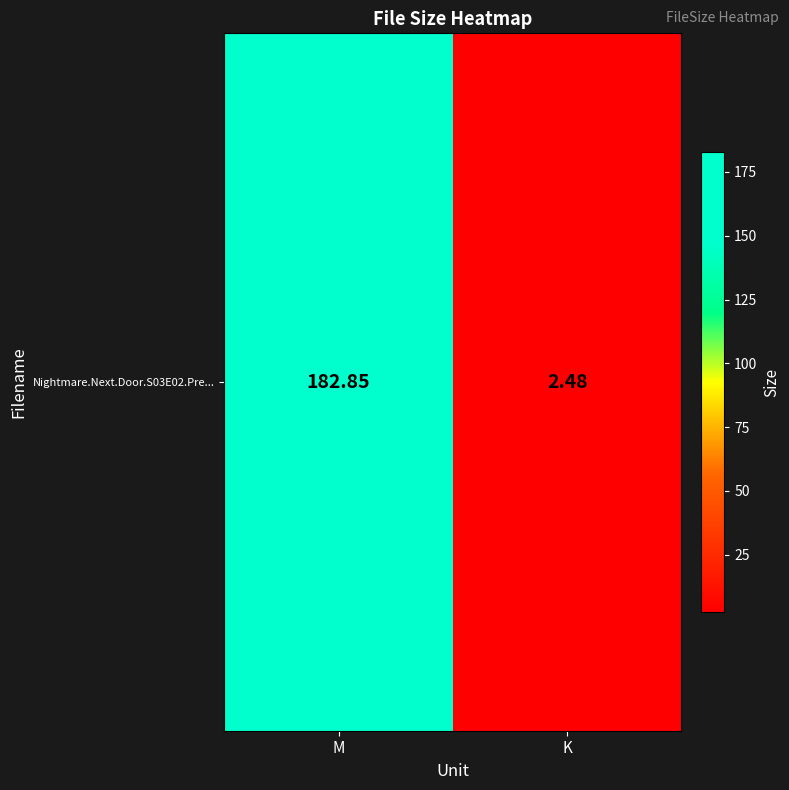

The chart shows a value of 182.8 at M. True or false?

True